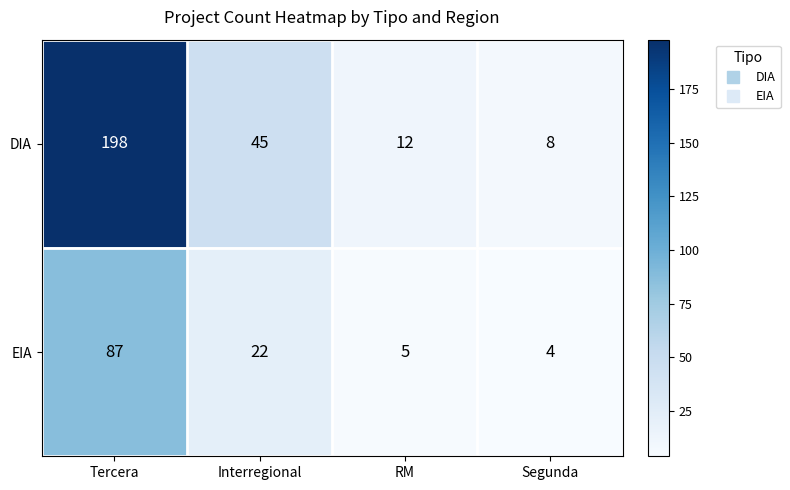

Is it true that DIA equals 12 at RM?

True